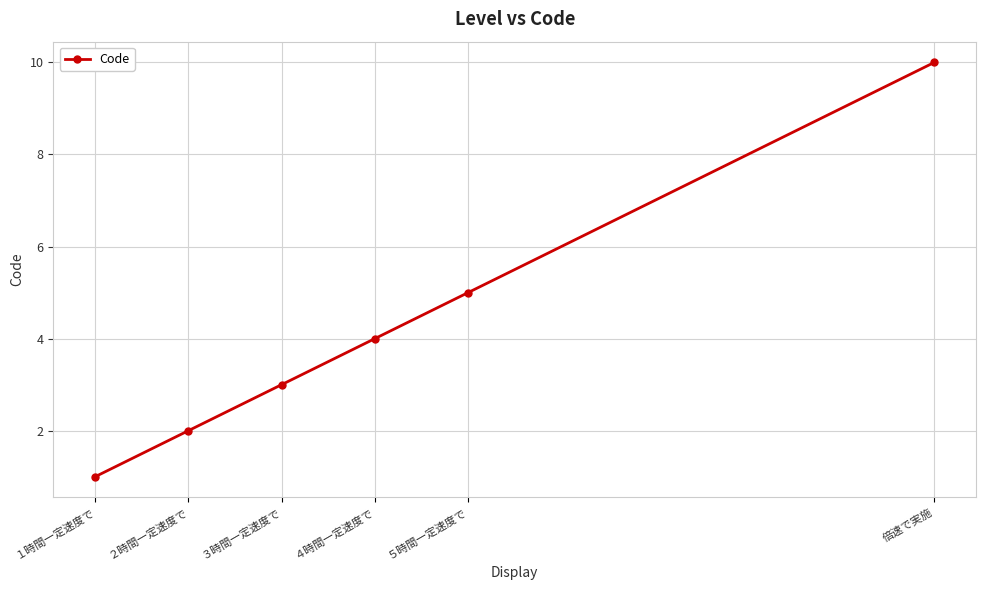

Rank the categories by value from highest to lowest.

倍速で実施, ５時間一定速度で, ４時間一定速度で, ３時間一定速度で, ２時間一定速度で, １時間一定速度で